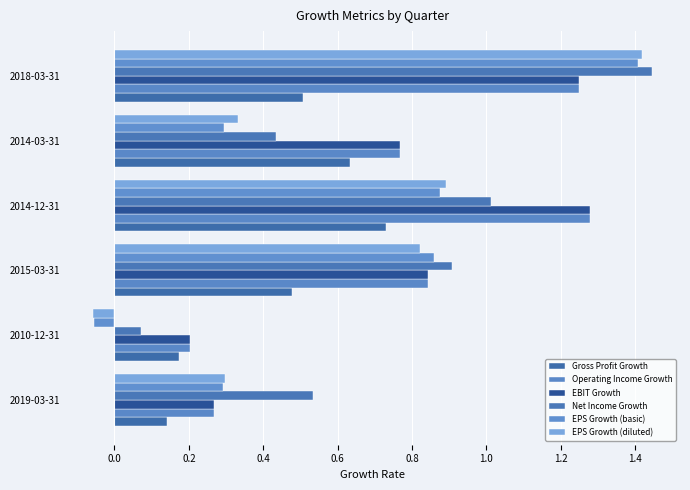

What is the smallest value displayed?

-0.1